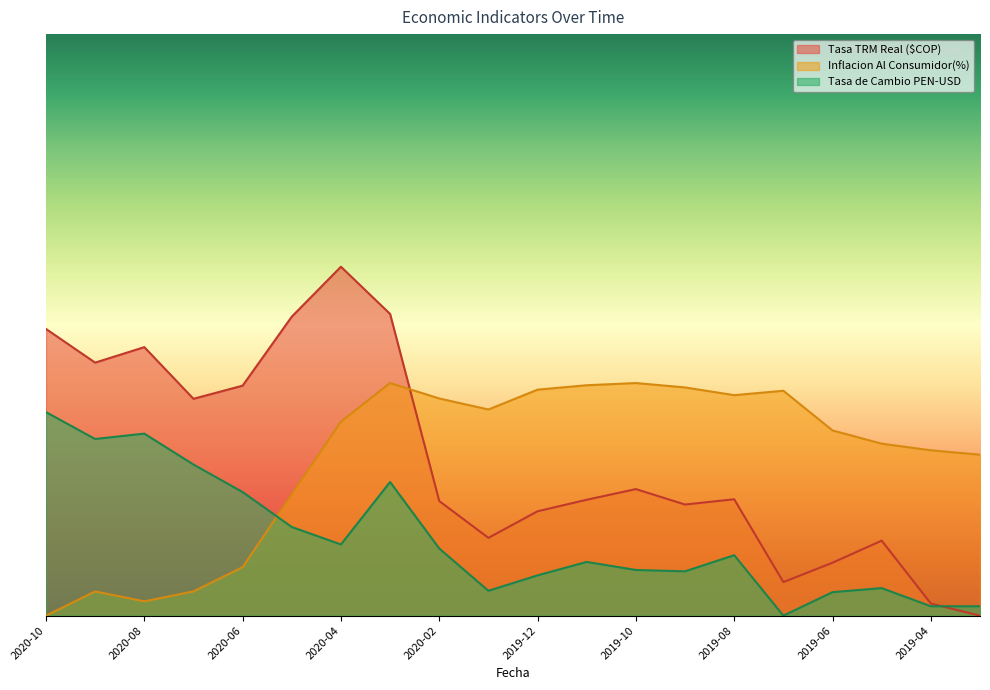

What is the label of the 19th point from the left?

2019-04